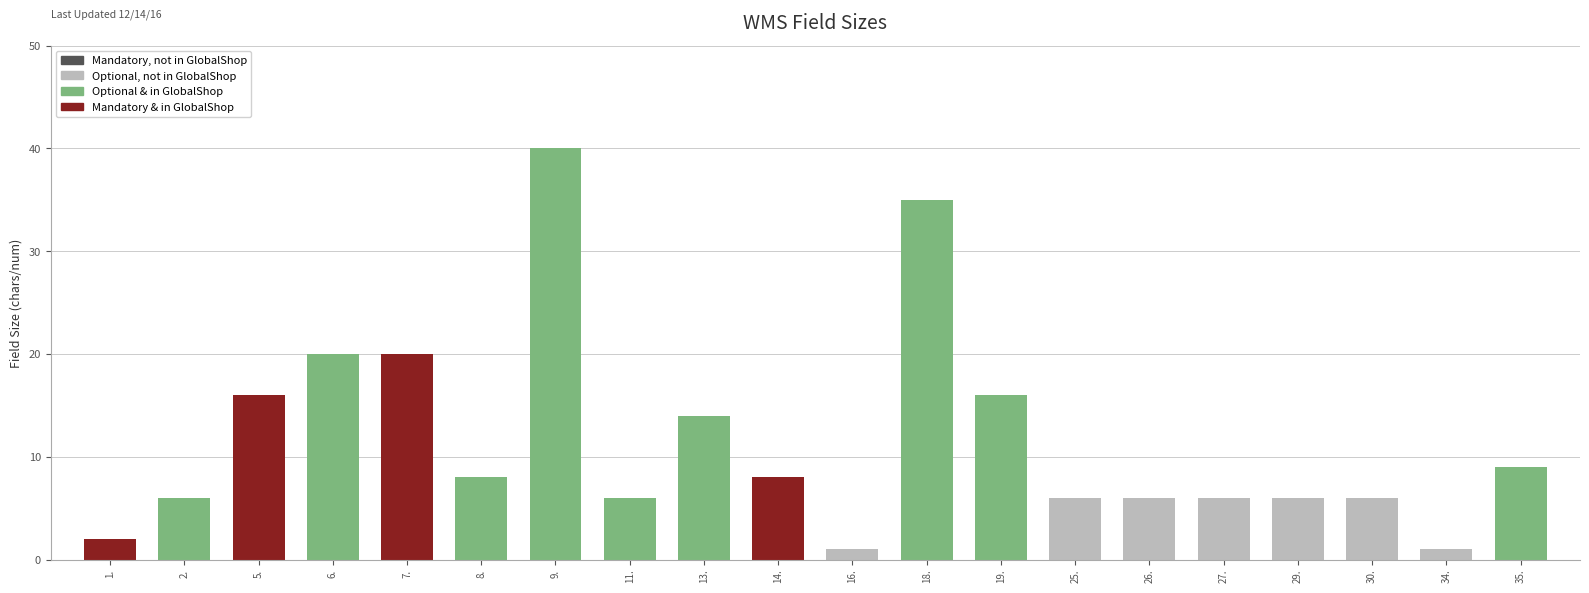

Reading left to right, extract all data points from this chart.

1. RD (2C)=2	2. Warehouse (6C)=6	5. PO Number (16C)=16	6. Line Number (20C)=20	7. Product Code (20C)=20	8. Primary location (8C)=8	9. Description (40C)=40	11. Unit of measure (6C)=6	13. UPC (14C)=14	14. Quantity Expected (8N)=8	16. Is Special? (1C)=1	18. Customer Name (35C)=35	19. Sales Order Number (16C)=16	25. Attribute 4 (6C)=6	26. Attribute 5 (6C)=6	27. Attribute 6 (6C)=6	29. Attribute 7 (6C)=6	30. Attribute 8 (6C)=6	34. Stock Item Indicator (1C)=1	35. Unit Price (9.2N)=9